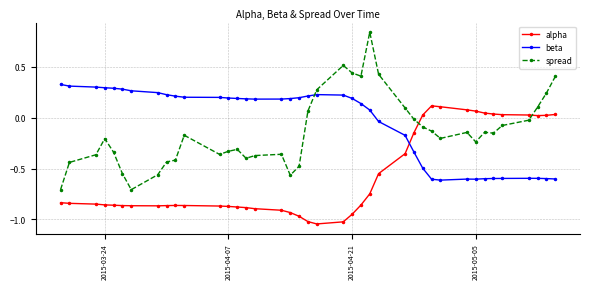

True or false: beta and alpha cross at least once.

True